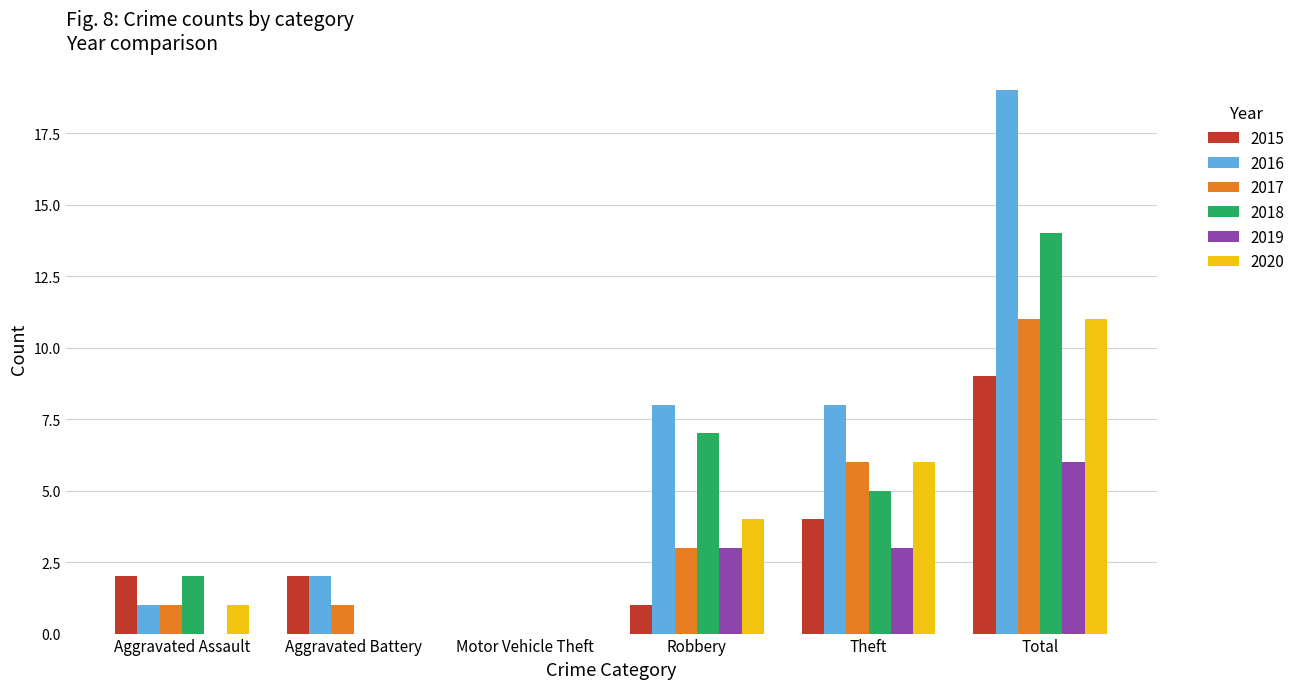

What is the sum of all 2015 values?

18